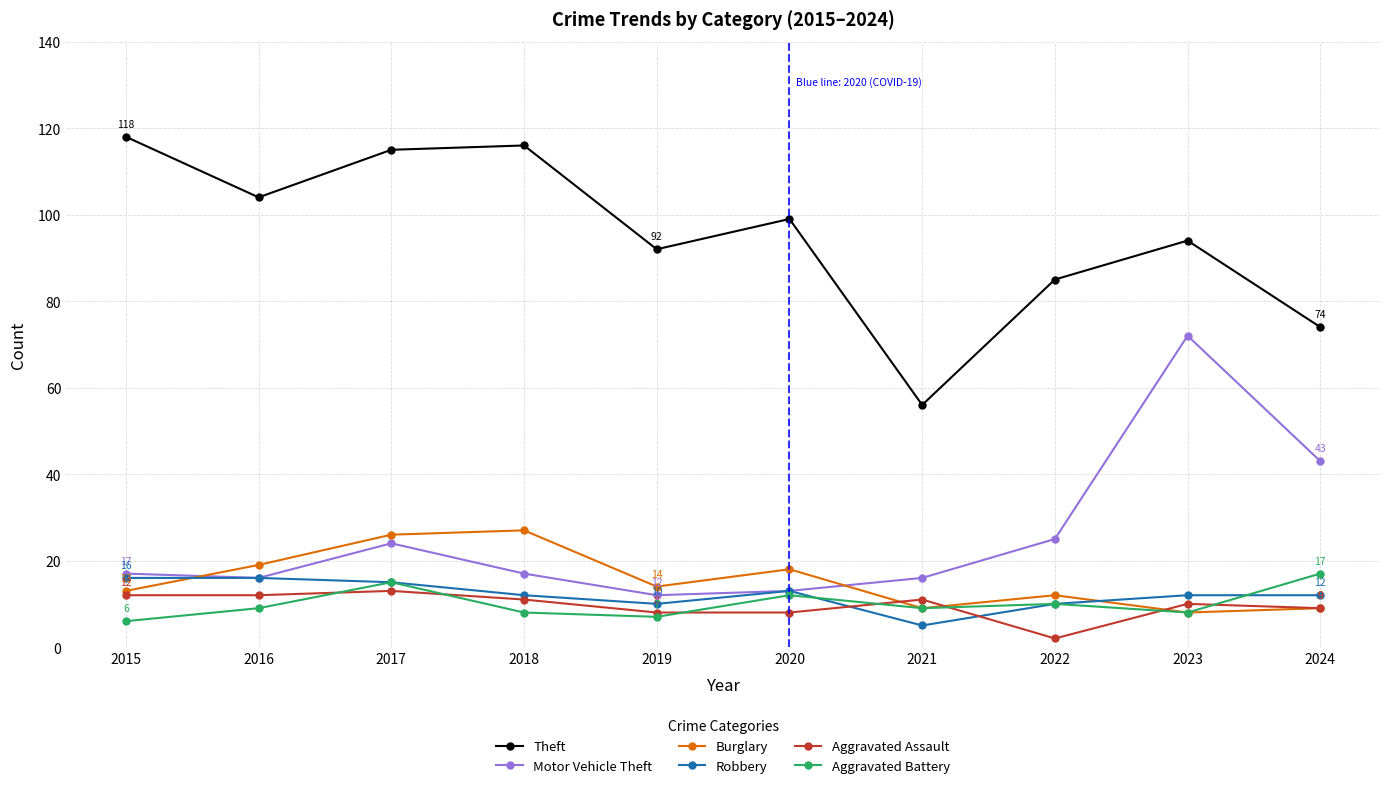

What is the sum of all Aggravated Assault values?

96